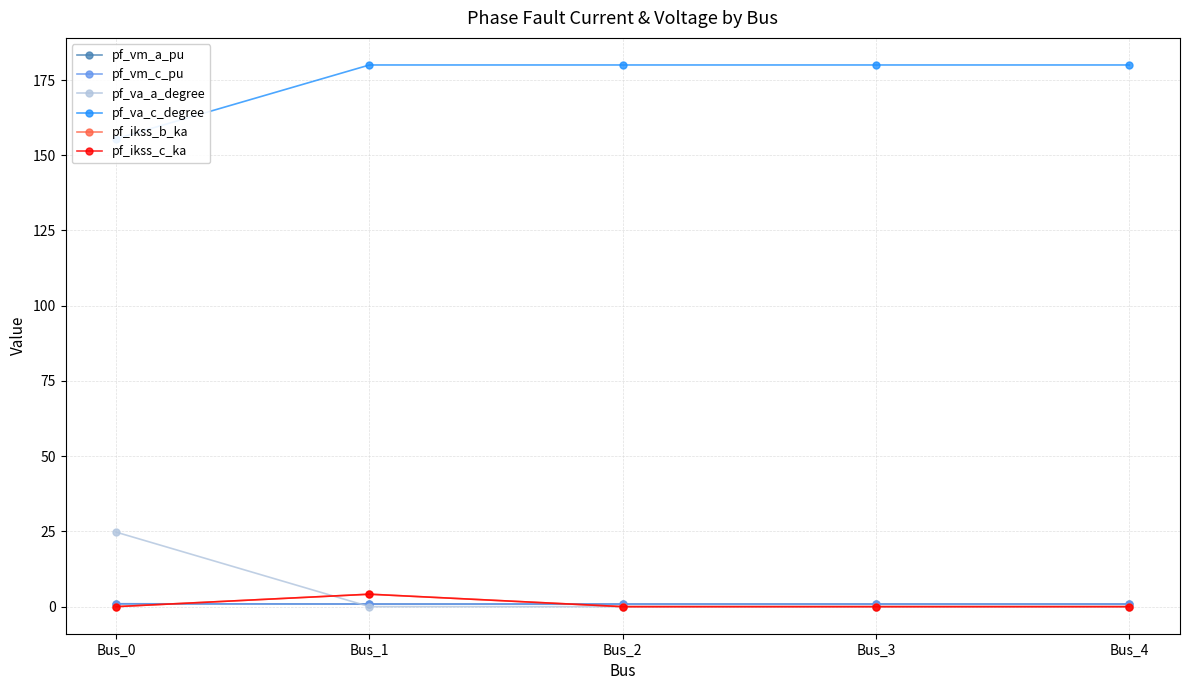

How many distinct data groups are displayed?

6